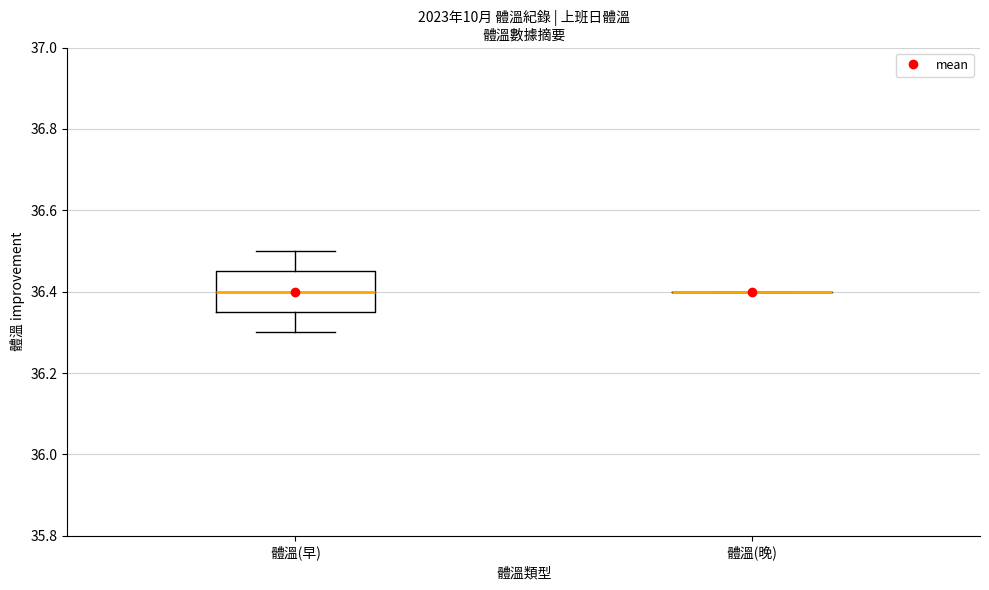

Reading left to right, transcribe this box plot: for each box, give where its median line is, the range the box spans, and where its two whiskers end, as read against the y-axis. The values are not printed on the chart, so give them approximately, as read against the axis.

體溫(早): median 36.40, box 36.36 to 36.46, whiskers 36.30 to 36.50
體溫(晚): box collapsed to a line at 36.40, whiskers 36.40 to 36.40